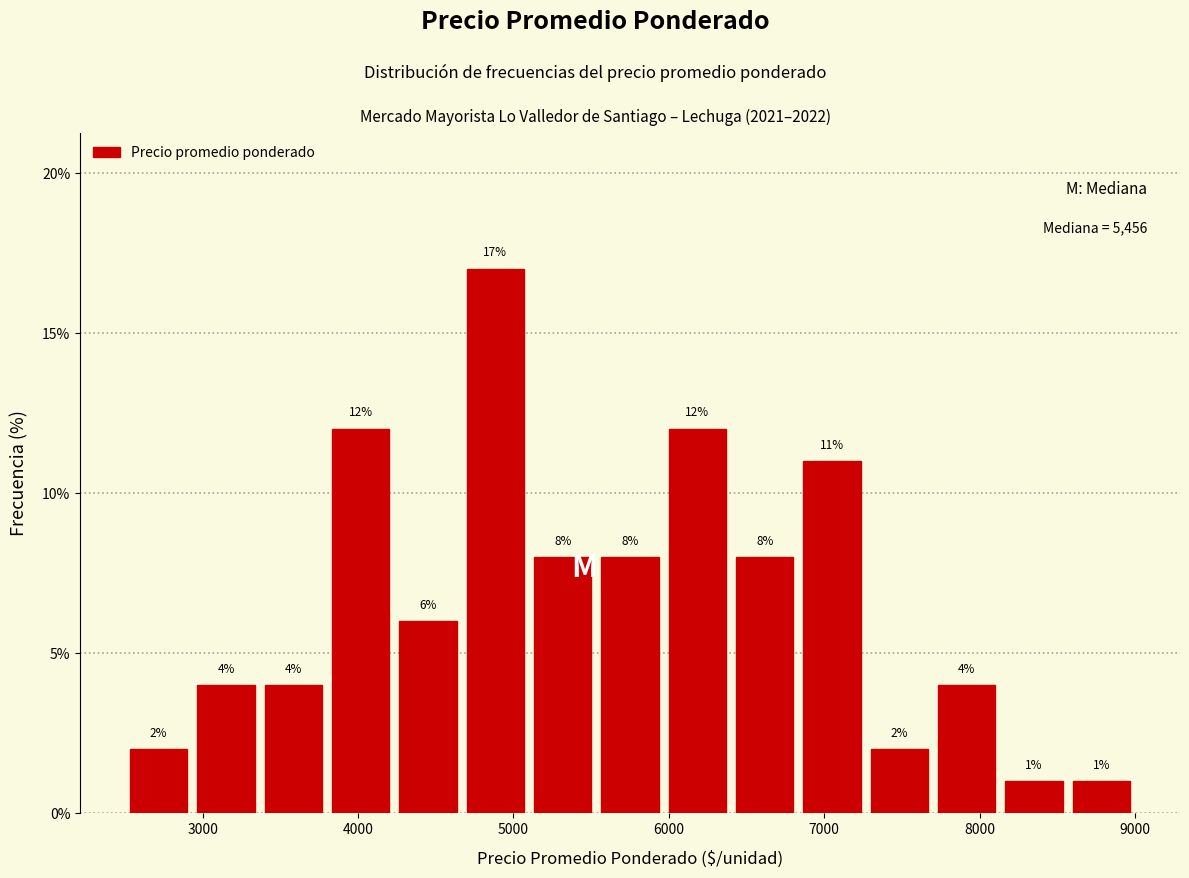

How tall is the bar that spans 2500 to 2900 on the x-axis? The bar edges are not printed on the chart, so give them approximately, as read against the axis.

2